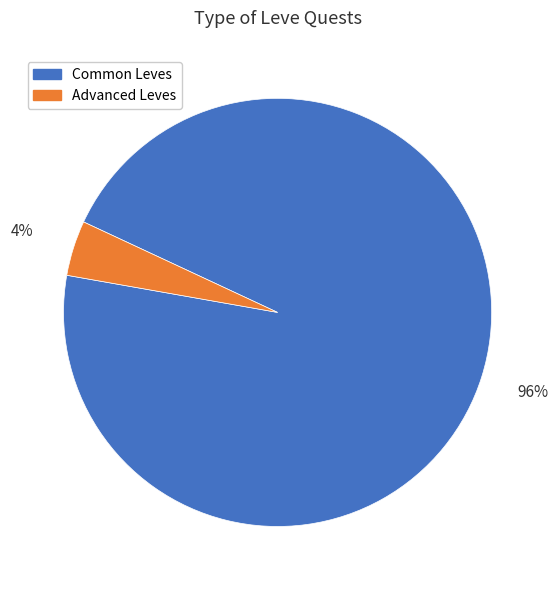

Is there any slice that represents more than half of the pie?

Yes